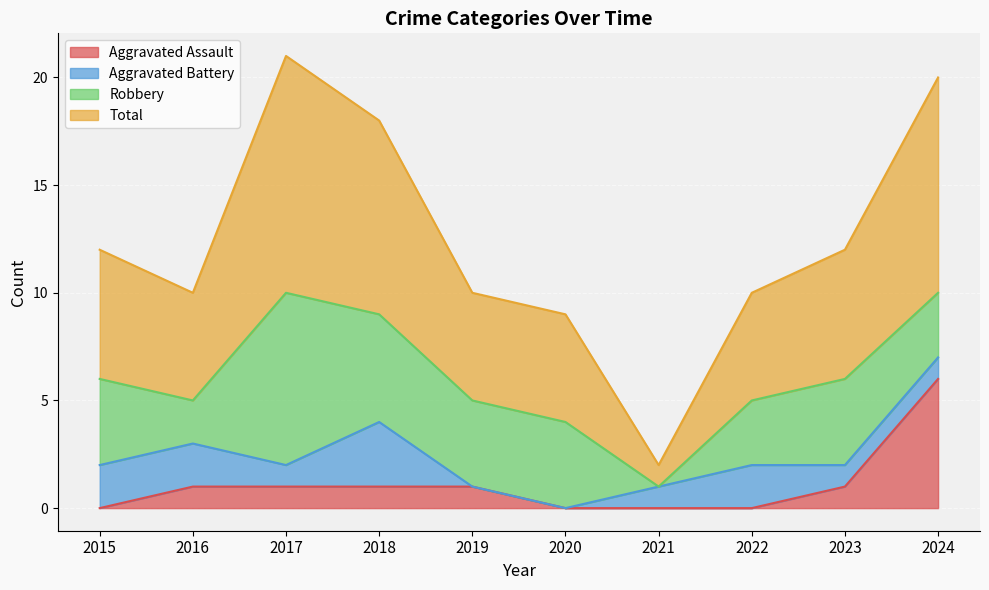

What is the maximum value for Aggravated Assault?

6